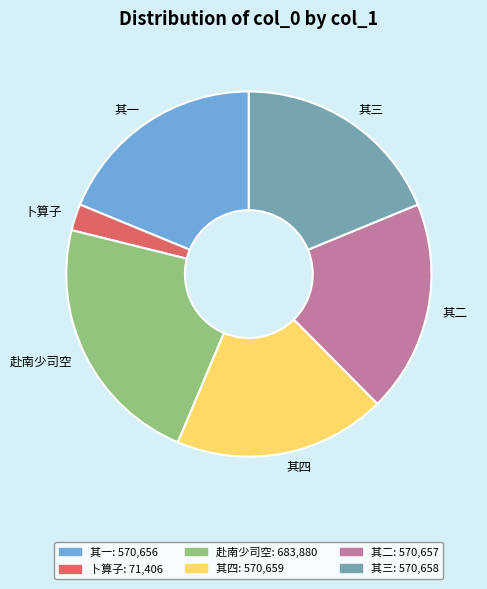

Is there any slice that represents more than half of the pie?

No